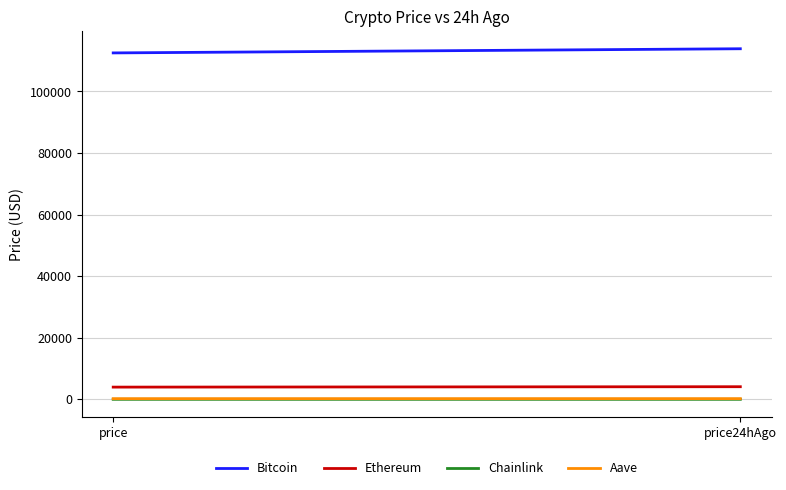

The value of Chainlink at price24hAgo is 29.4. True or false?

False